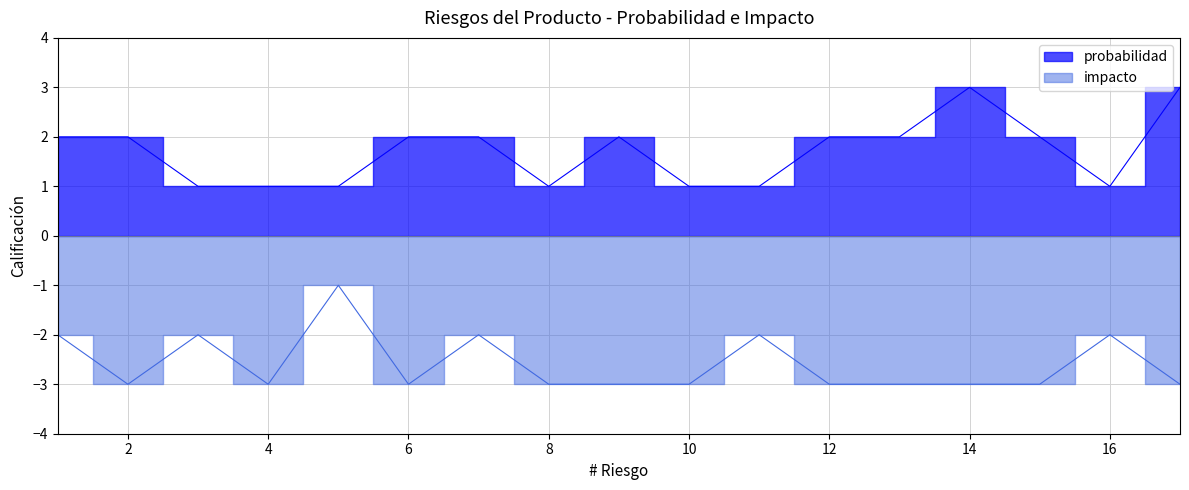

List the series in order of their overall mean, highest first.

probabilidad, impacto